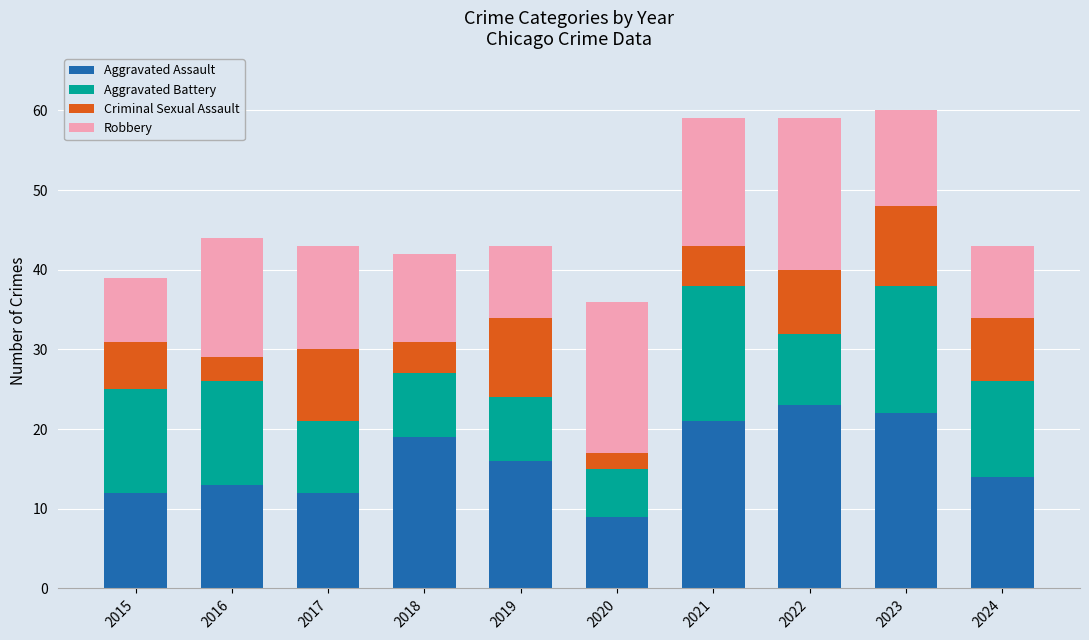

What is the total value across all series at 2016?

44